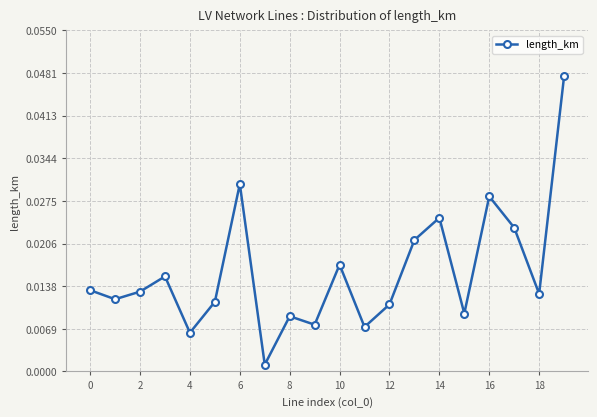

True or false: there are more than 2 points higher than both neighbors.

True